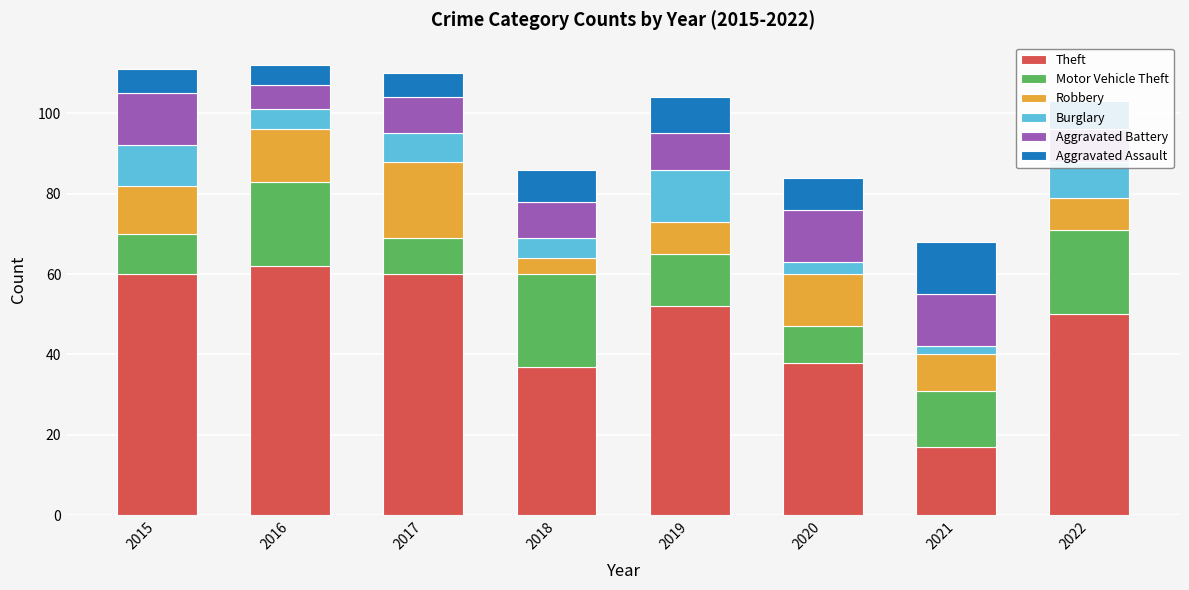

What is the maximum value for Theft?

62